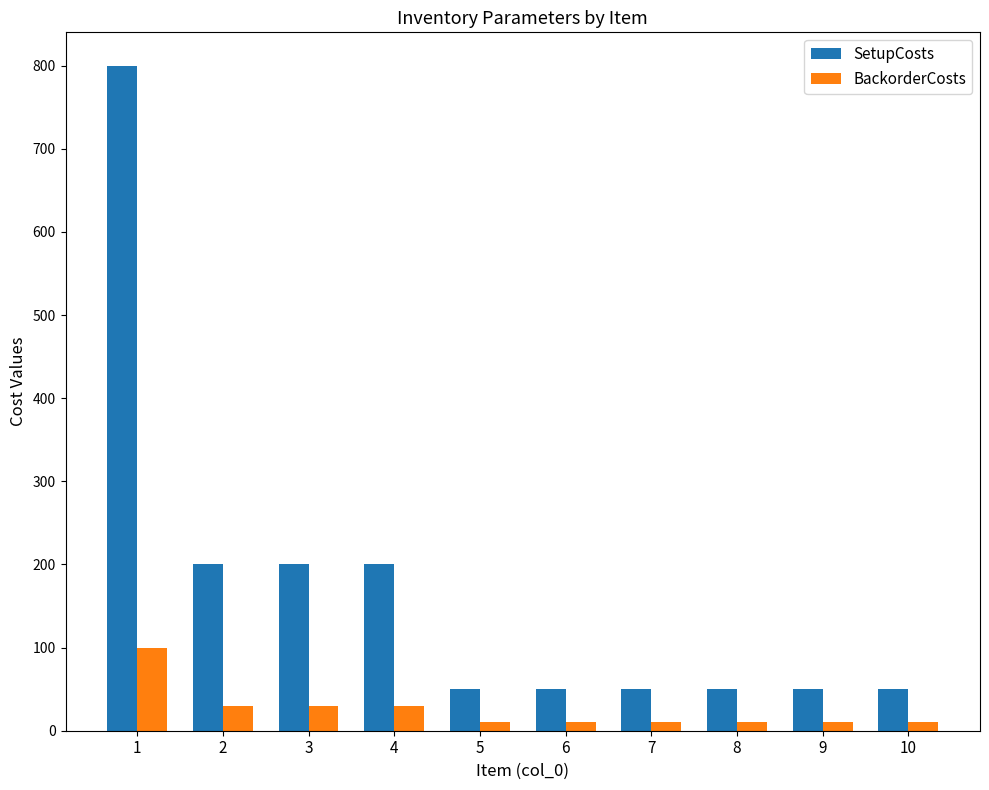

List the series in order of their peak value, lowest first.

BackorderCosts, SetupCosts